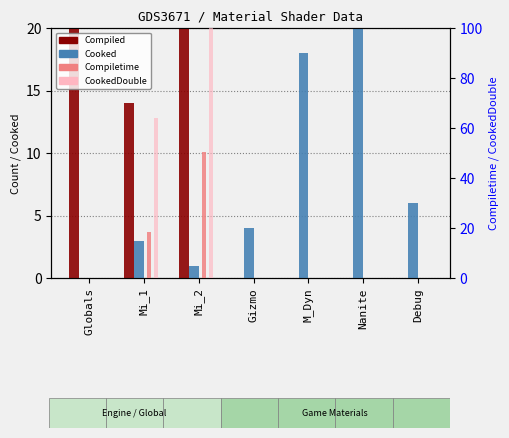

What is the difference between the highest and lowest values at Mi_1?

61.0